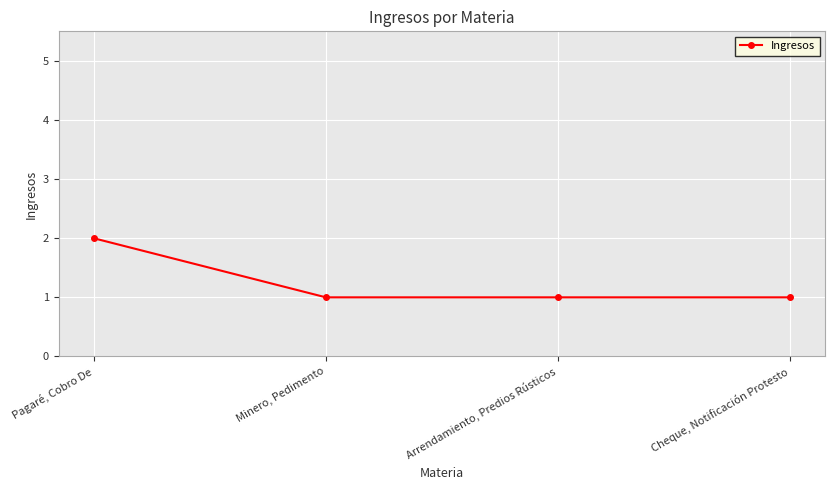

How many categories are shown in the chart?

4